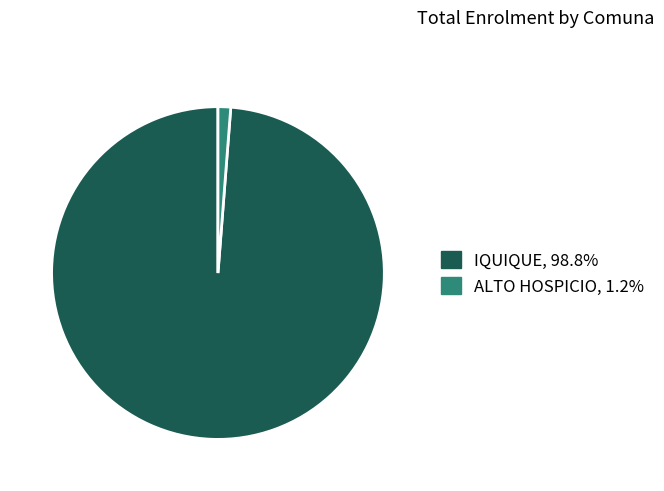

Do ALTO HOSPICIO, 1.2% and IQUIQUE, 98.8% together represent more than half of the pie?

Yes